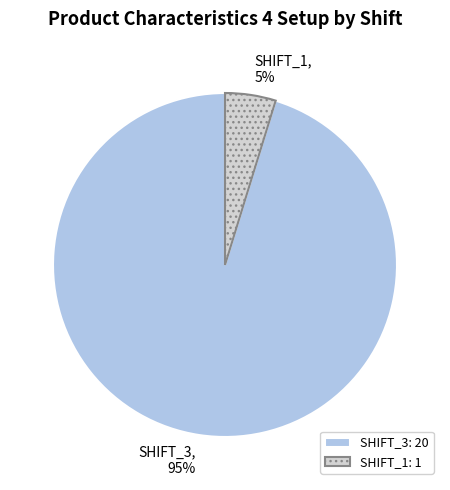

Which slice is the largest?

SHIFT_3